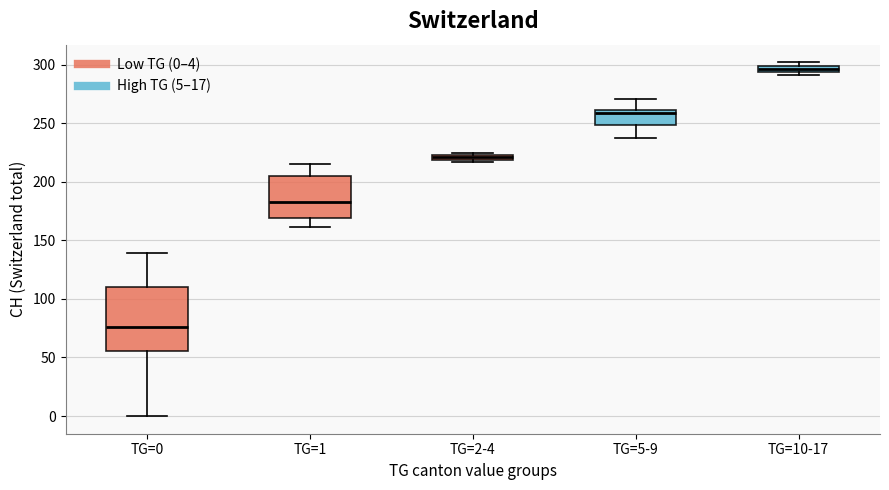

Which box's median line is the lowest?

TG=0